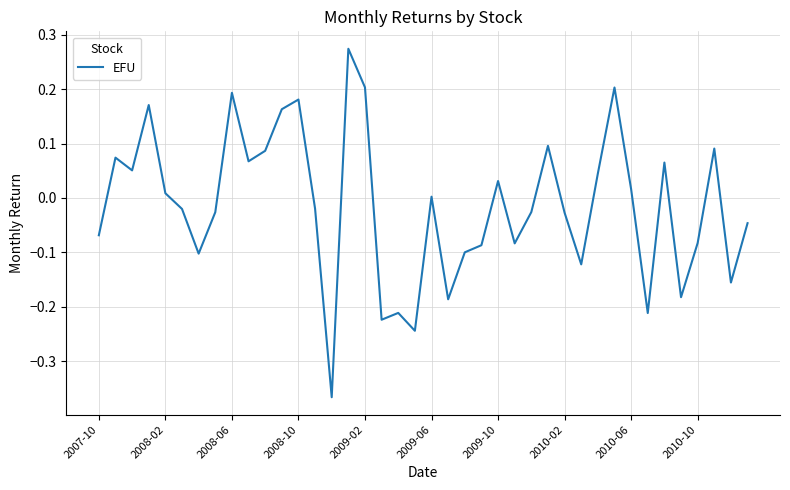

What is the difference between the maximum and minimum values?

0.6